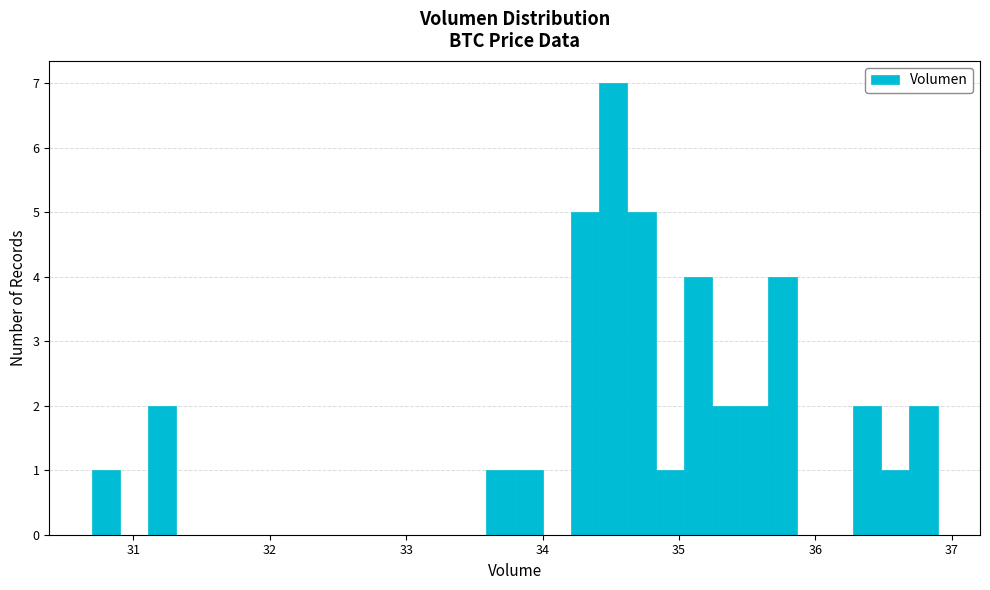

Around what value on the x-axis is the tallest bar? Give the approximate position of its centre, as read against the axis.

34.5